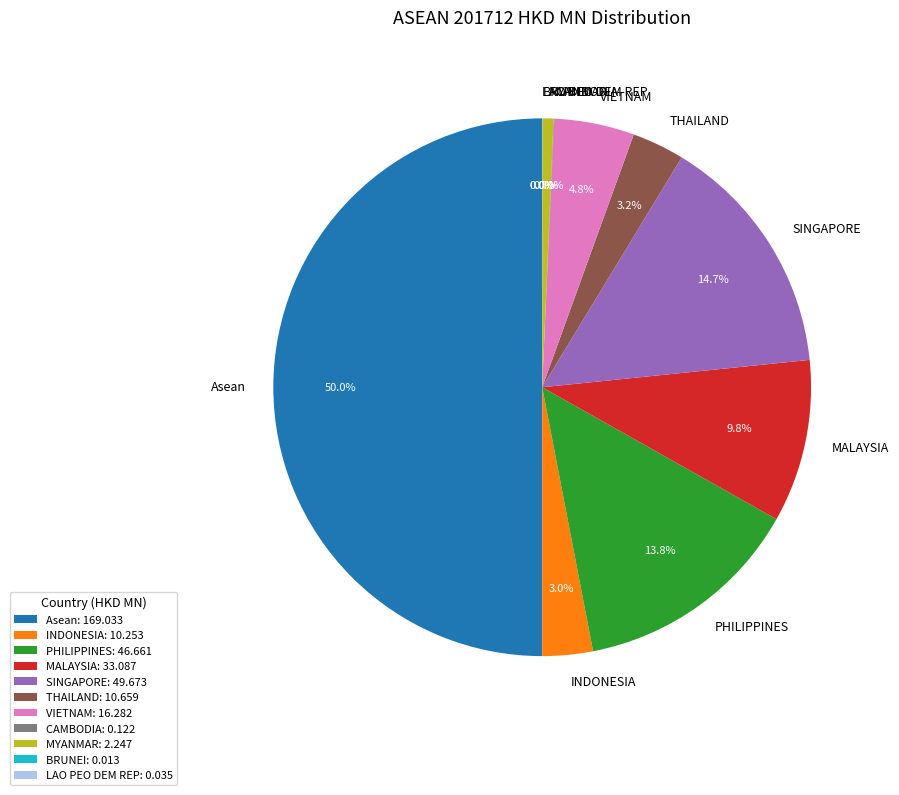

What percentage is the SINGAPORE slice, to the nearest percent?

15%